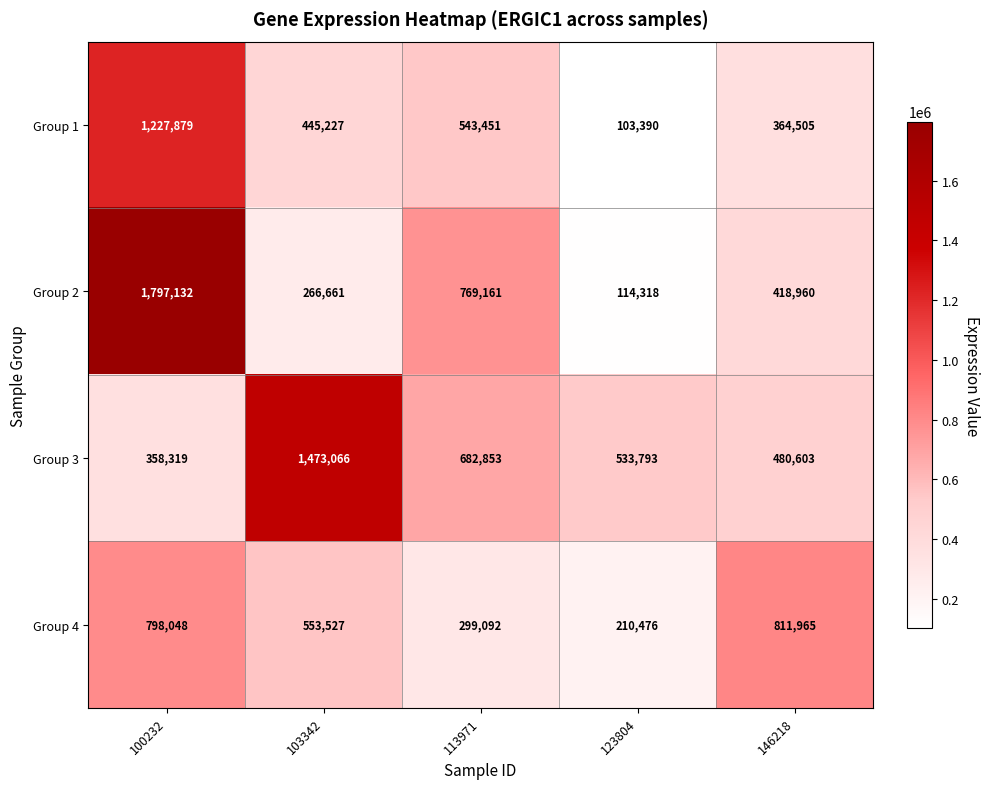

What is the approximate value of Group 3 at 123804, to the nearest 50?

533800